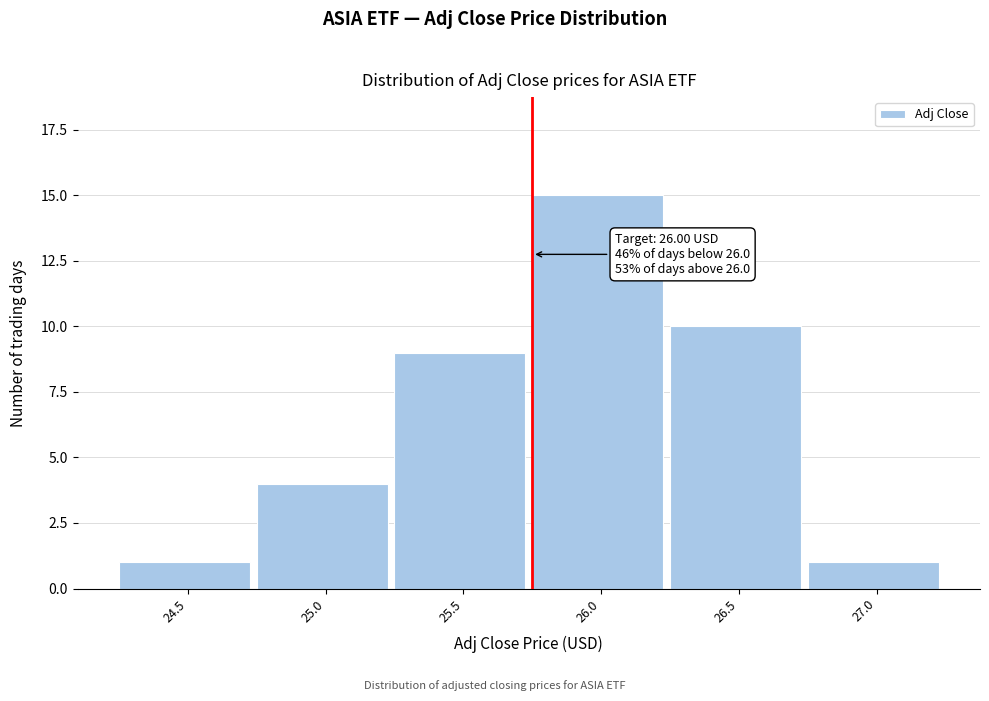

Reading left to right, what are all the values shown in this chart?

24.5=1	25.0=4	25.5=9	26.0=15	26.5=10	27.0=1